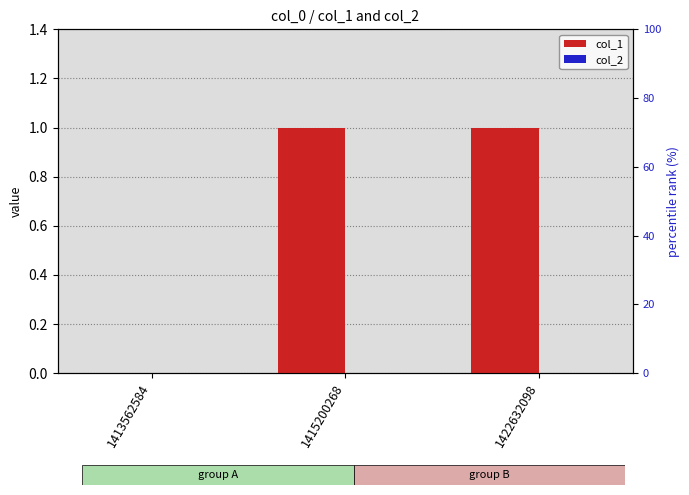

Is the value of col_1 at 1415200268 greater than the value of col_2 at 1422632098?

Yes